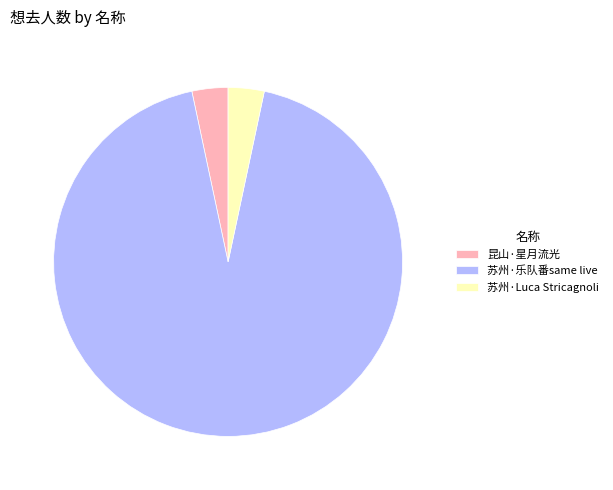

Is 苏州·Luca Stricagnoli the majority of the pie?

No